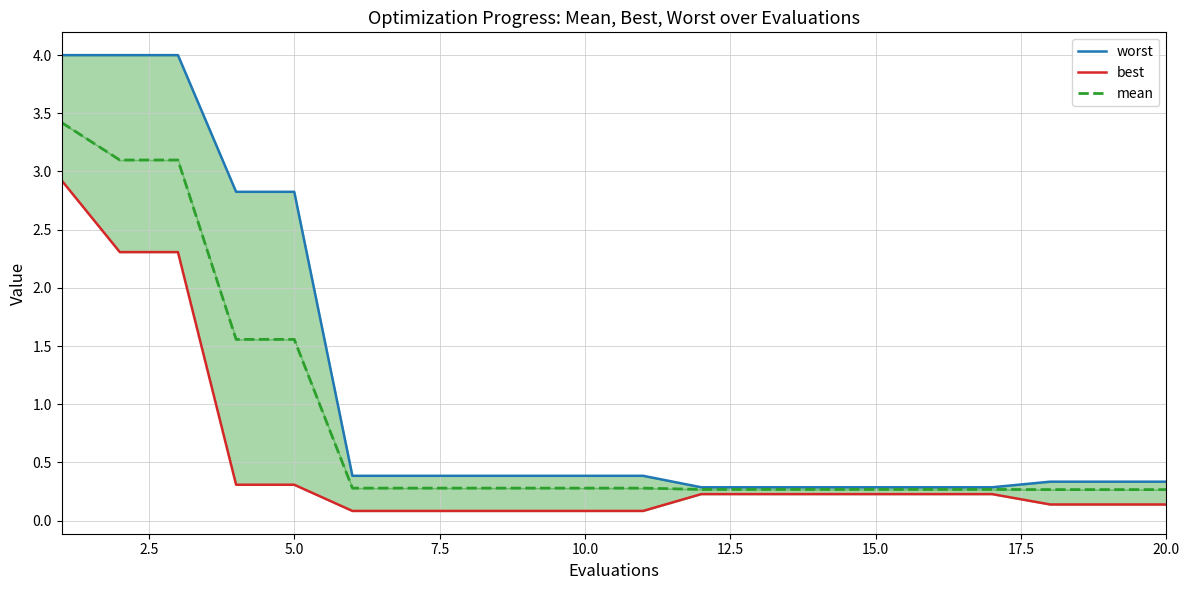

Which series has the largest total across all categories?

worst